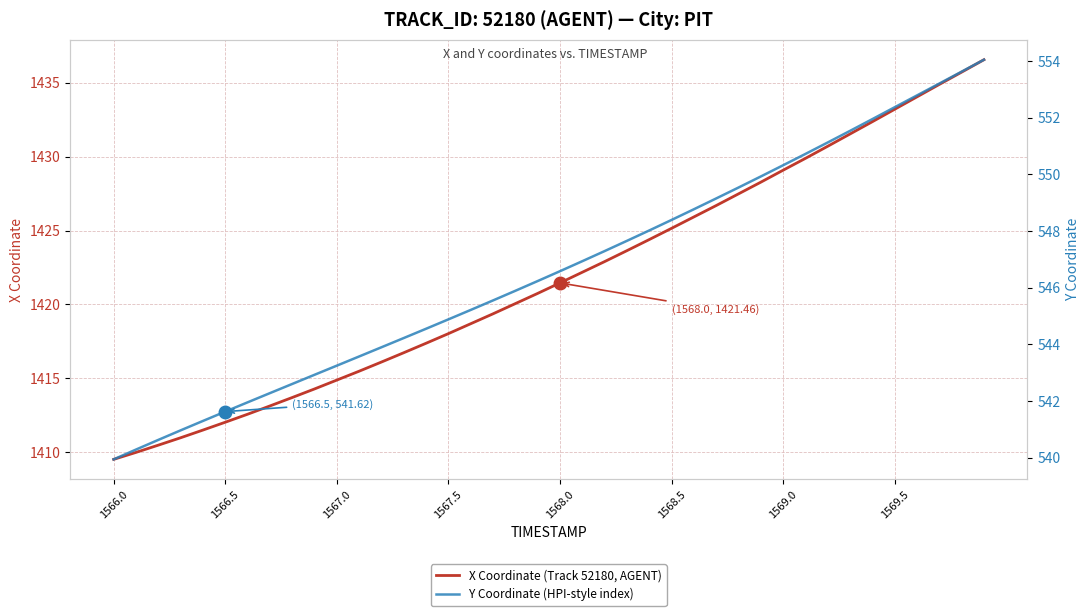

Reading left to right, transcribe all the data shown in this chart.

X Coordinate (Track 52180, AGENT): 1409.5	1410.0	1410.5	1411.0	1411.5	1412.0	1412.6	1413.1	1413.7	1414.3	1414.9	1415.5	1416.1	1416.7	1417.4	1418.0	1418.7	1419.4	1420.1	1420.8	1421.5	1422.2	1422.9	1423.6	1424.4	1425.2	1425.9	1426.7	1427.5	1428.3	1429.1	1429.9	1430.7	1431.5	1432.4	1433.2	1434.0	1434.9	1435.7	1436.5
Y Coordinate (HPI-style index): 539.9	540.3	540.6	541.0	541.3	541.6	541.9	542.3	542.6	542.9	543.2	543.6	543.9	544.2	544.5	544.9	545.2	545.5	545.9	546.2	546.6	546.9	547.3	547.7	548.0	548.4	548.8	549.1	549.5	549.9	550.3	550.7	551.1	551.5	552.0	552.4	552.8	553.2	553.6	554.0